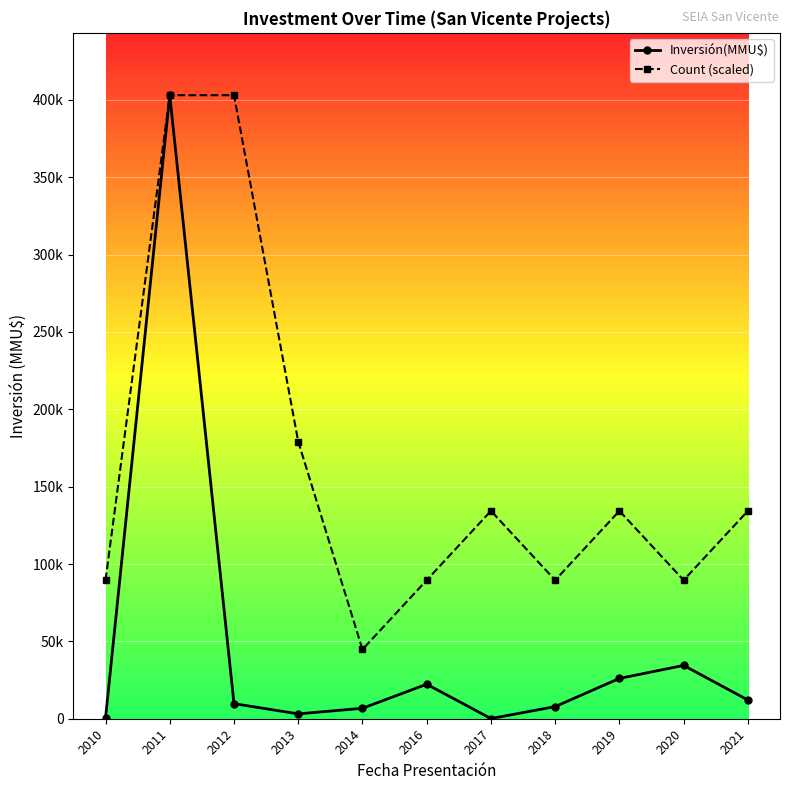

The Count (scaled) series shows 141709.7 at 2020. True or false?

False